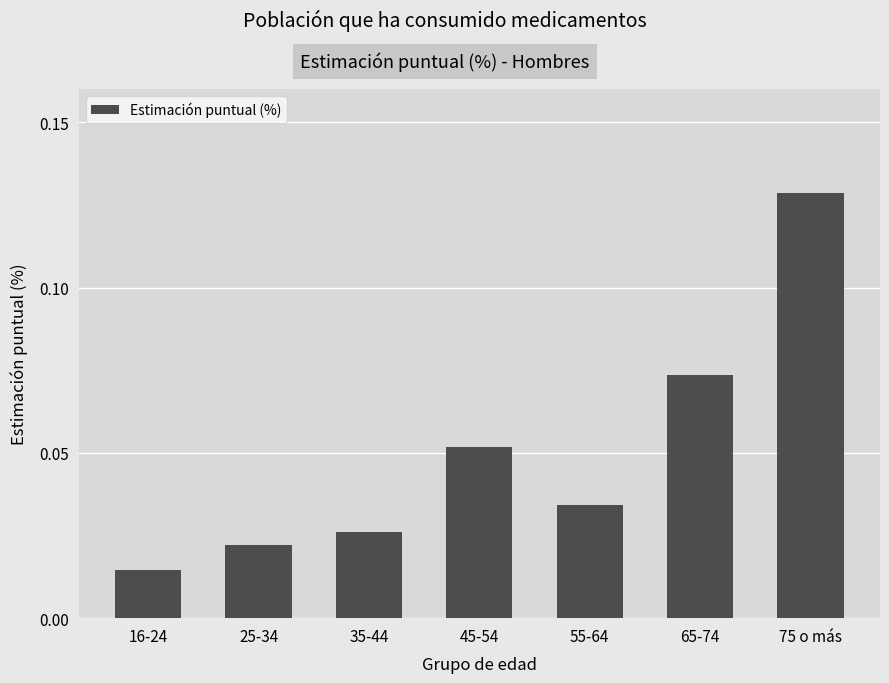

What is the sum of all values?

0.4